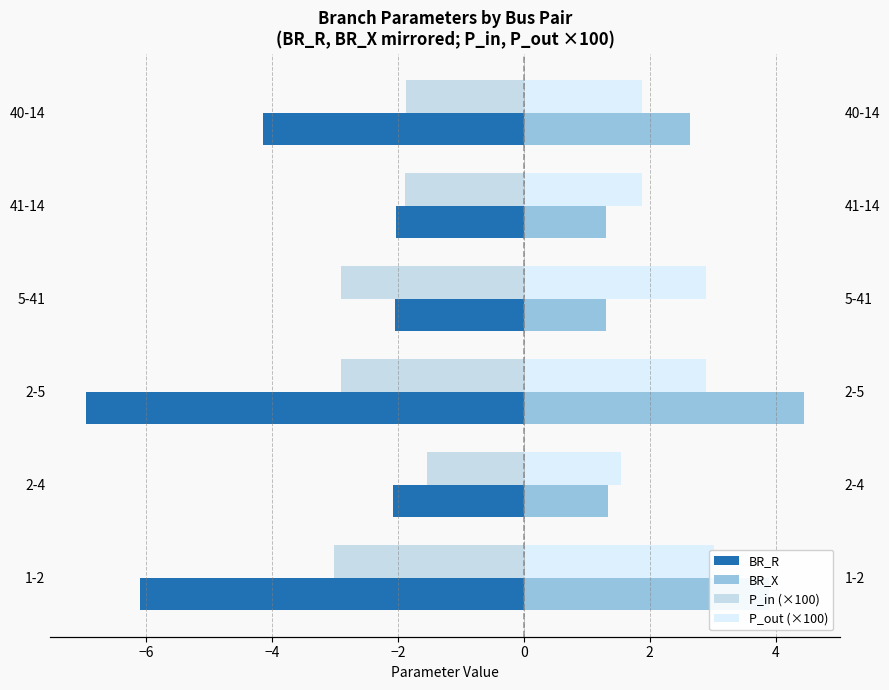

What is the difference between the second highest and minimum values in the BR_R series?

4.9